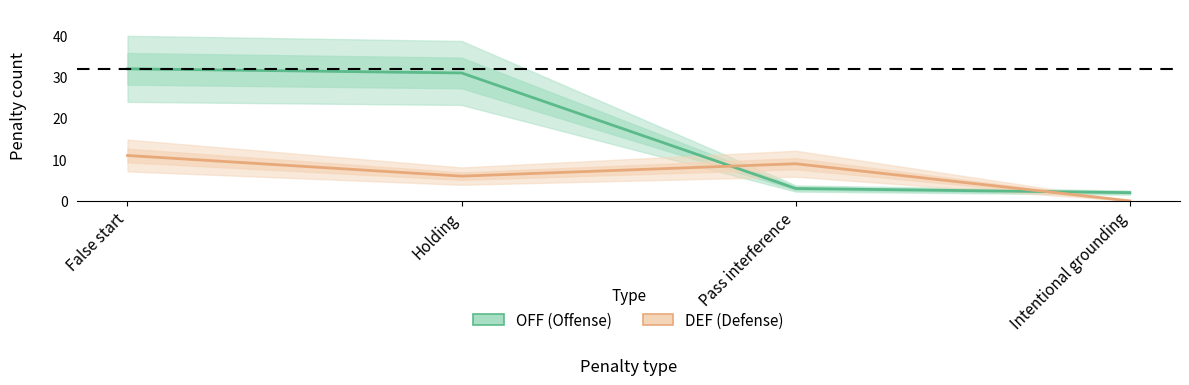

How many times do DEF and OFF cross each other?

2